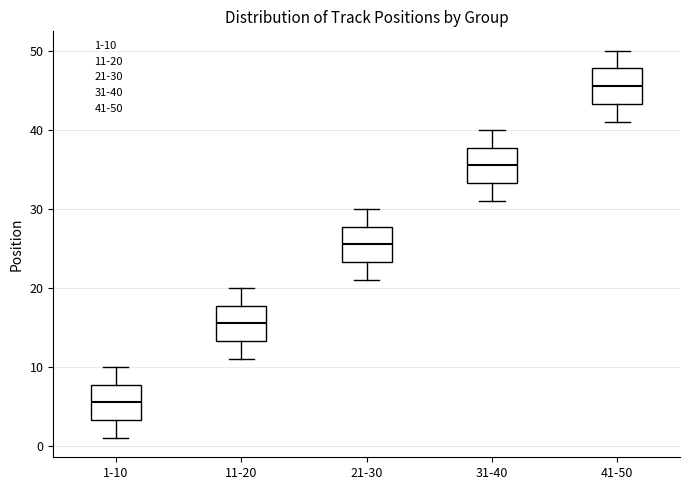

Reading left to right, transcribe this box plot: for each box, give where its median line is, the range the box spans, and where its two whiskers end, as read against the y-axis. The values are not printed on the chart, so give them approximately, as read against the axis.

1-10: median 6, box 3 to 8, whiskers 1 to 10
11-20: median 16, box 13 to 18, whiskers 11 to 20
21-30: median 26, box 23 to 28, whiskers 21 to 30
31-40: median 36, box 33 to 38, whiskers 31 to 40
41-50: median 46, box 43 to 48, whiskers 41 to 50